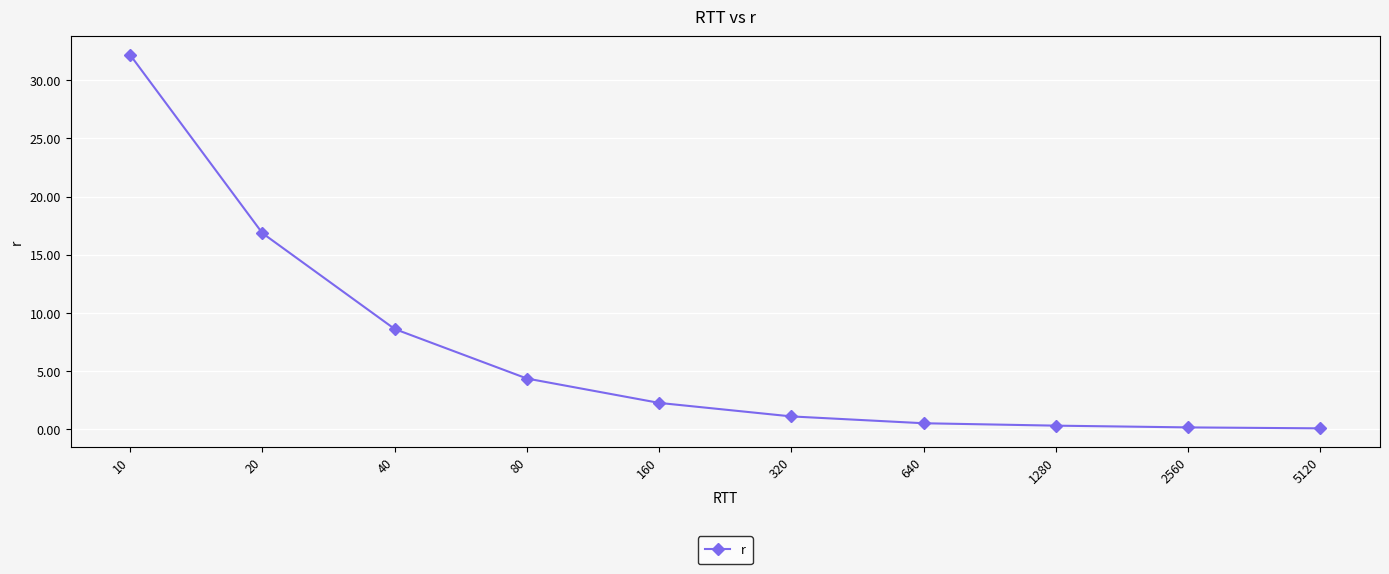

How many lines are shown in the chart?

1